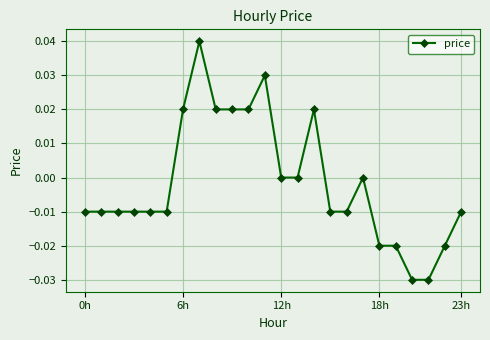

True or false: there are more than 2 points higher than both neighbors.

True